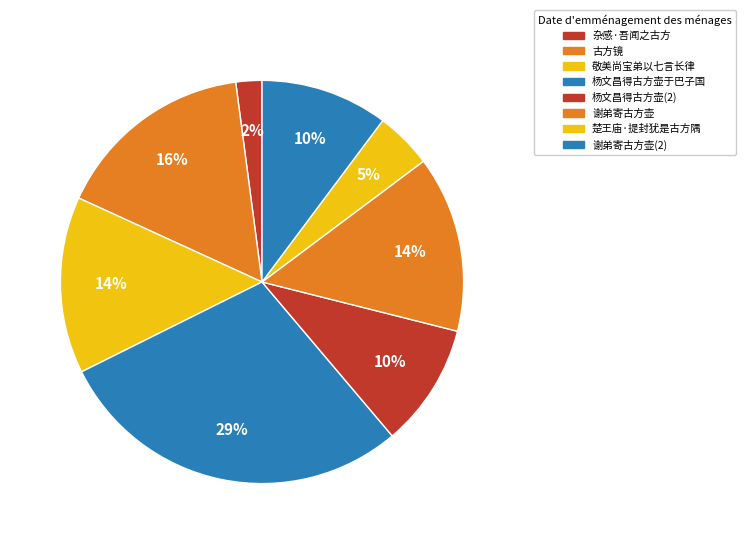

What is the largest slice in the pie chart?

杨文昌得古方壶于巴子国